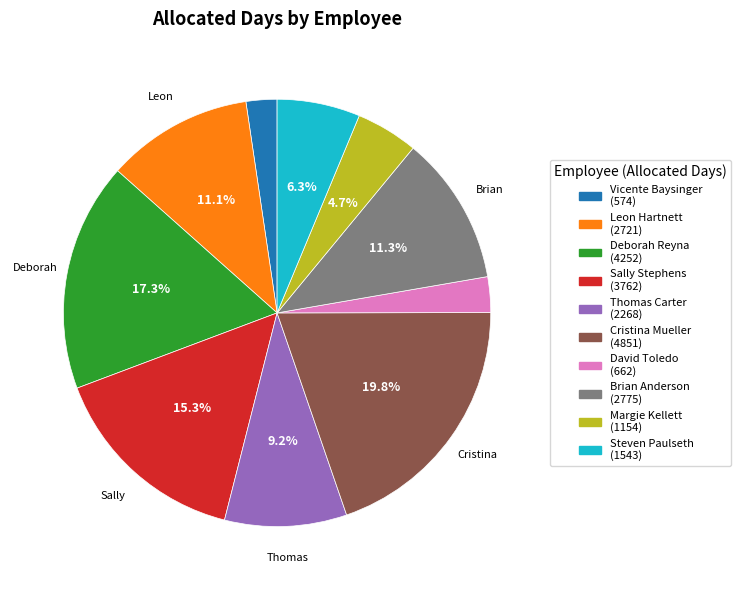

Do Deborah Reyna and David Toledo together represent more than half of the pie?

No